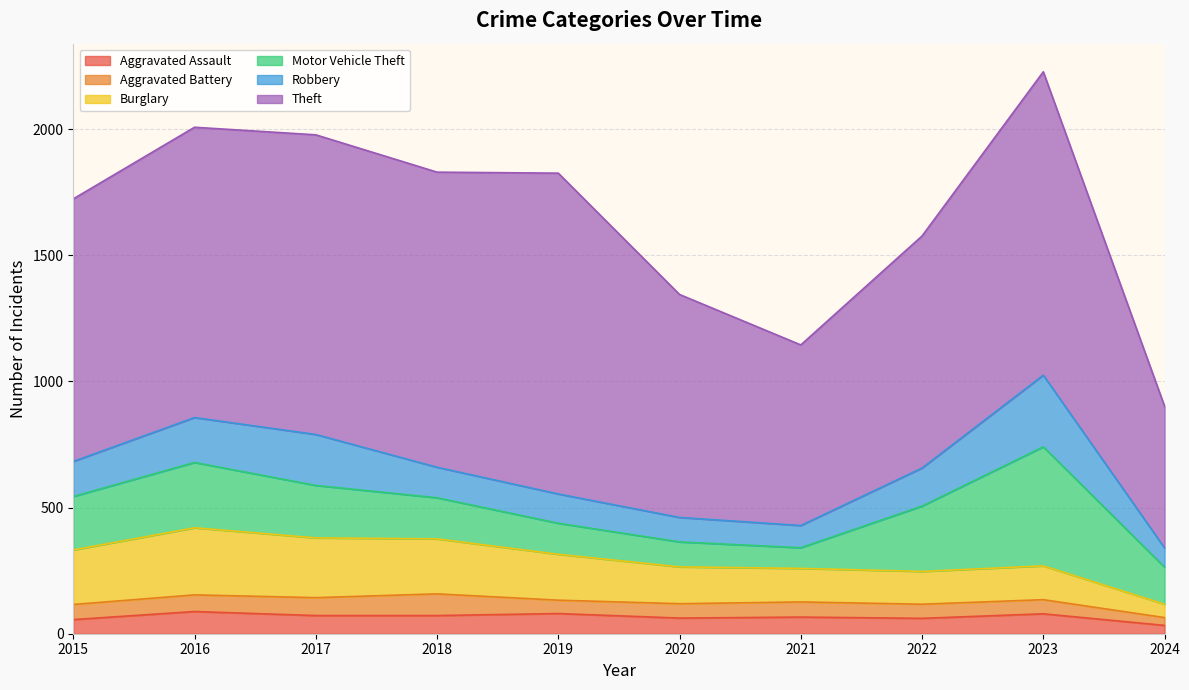

The Motor Vehicle Theft series shows 29 at 2020. True or false?

False